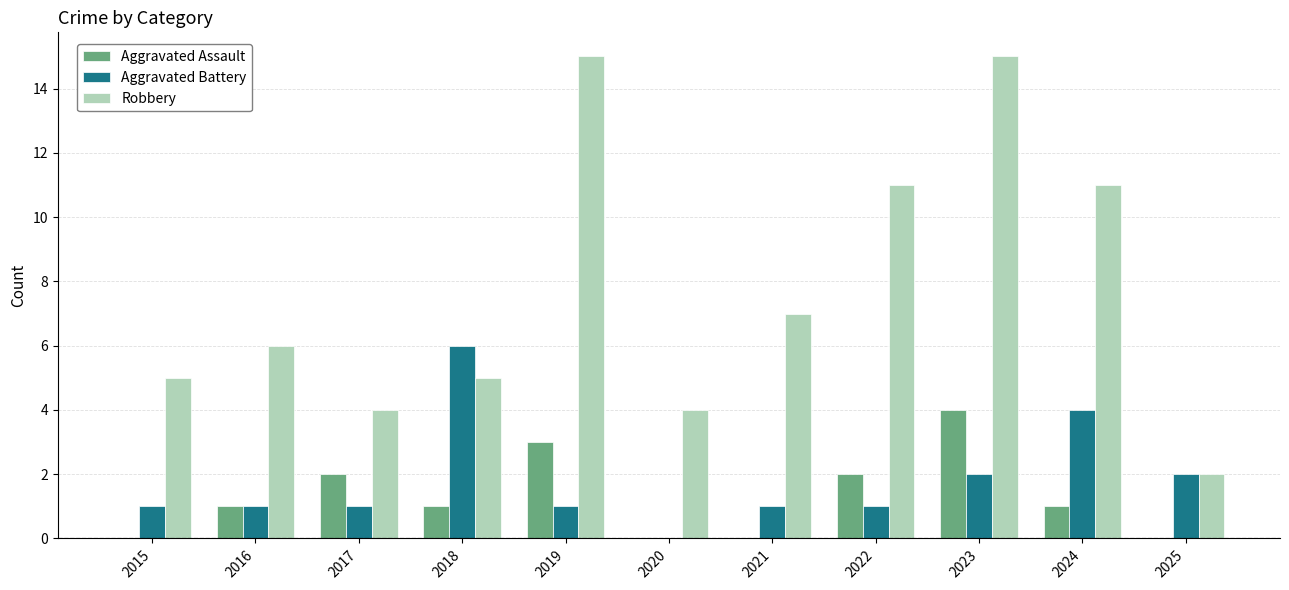

Where is Robbery nearest to the value 8?

2021